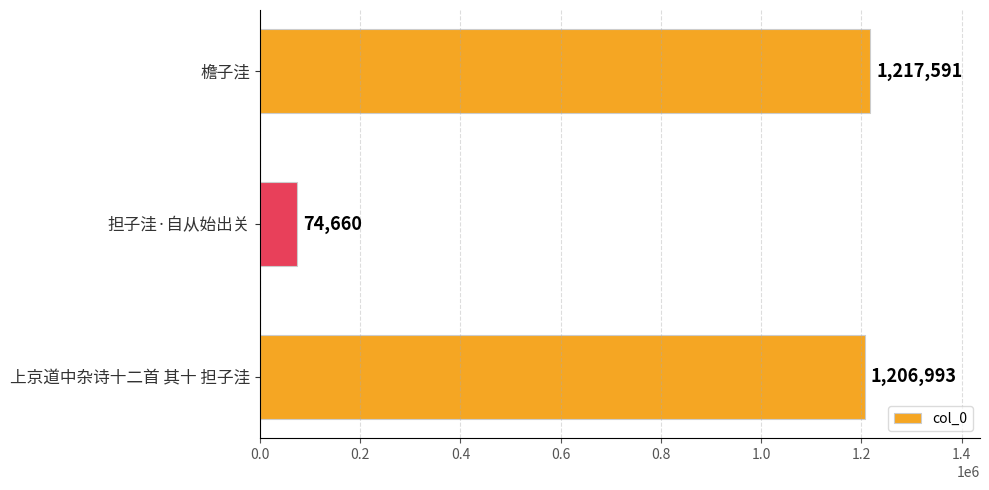

Which label corresponds to the smallest value in the chart?

担子洼·自从始出关